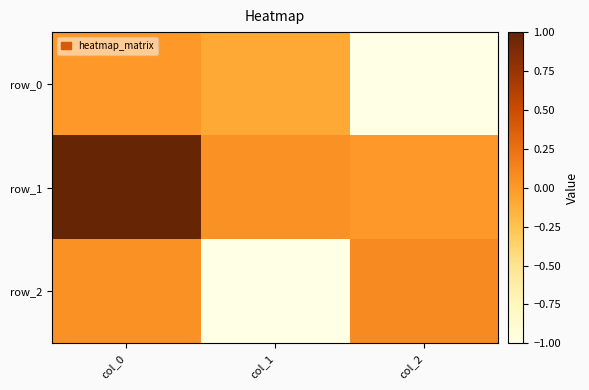

Reading left to right, what are all the values shown in this chart?

row_0: -0.0	-0.1	-1.0
row_1: 1.0	0.0	-0.0
row_2: 0.0	-1.0	0.1